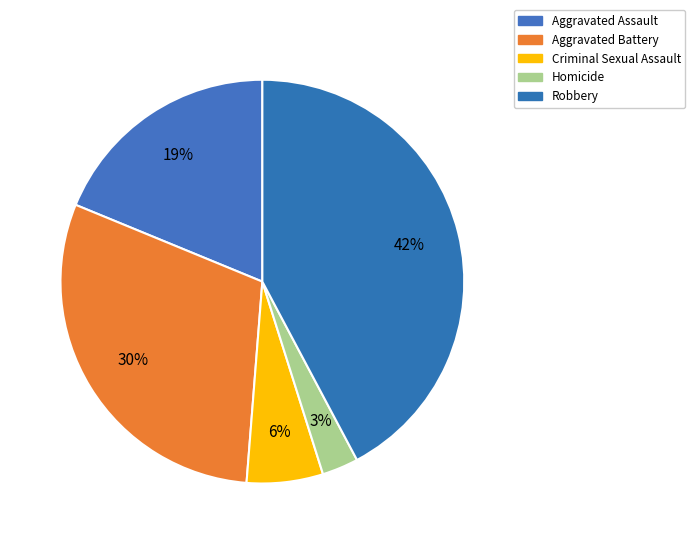

How many slices are in this pie chart?

5